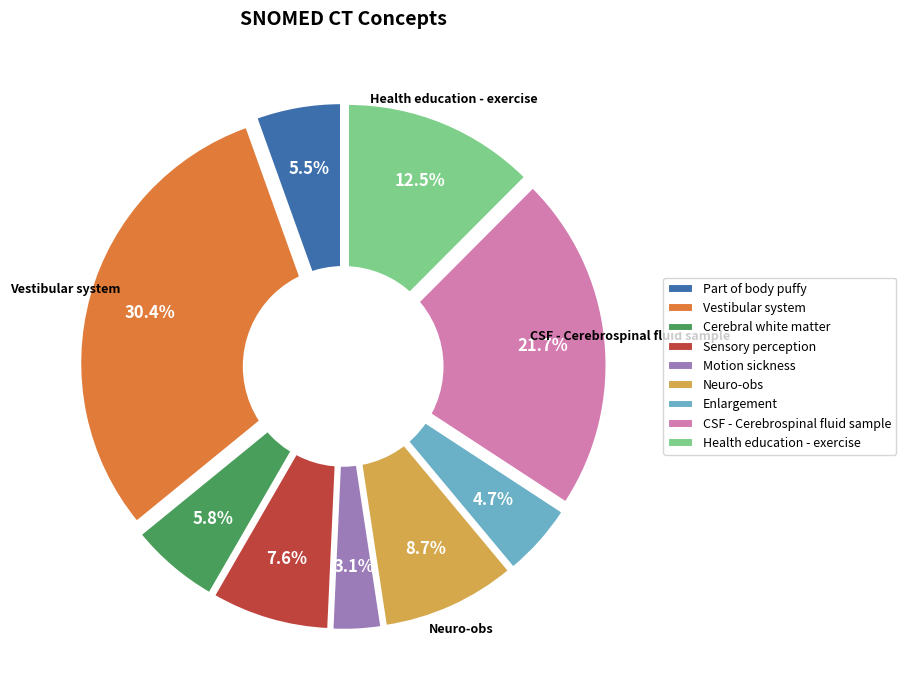

Which category has the biggest portion of the pie?

Vestibular system